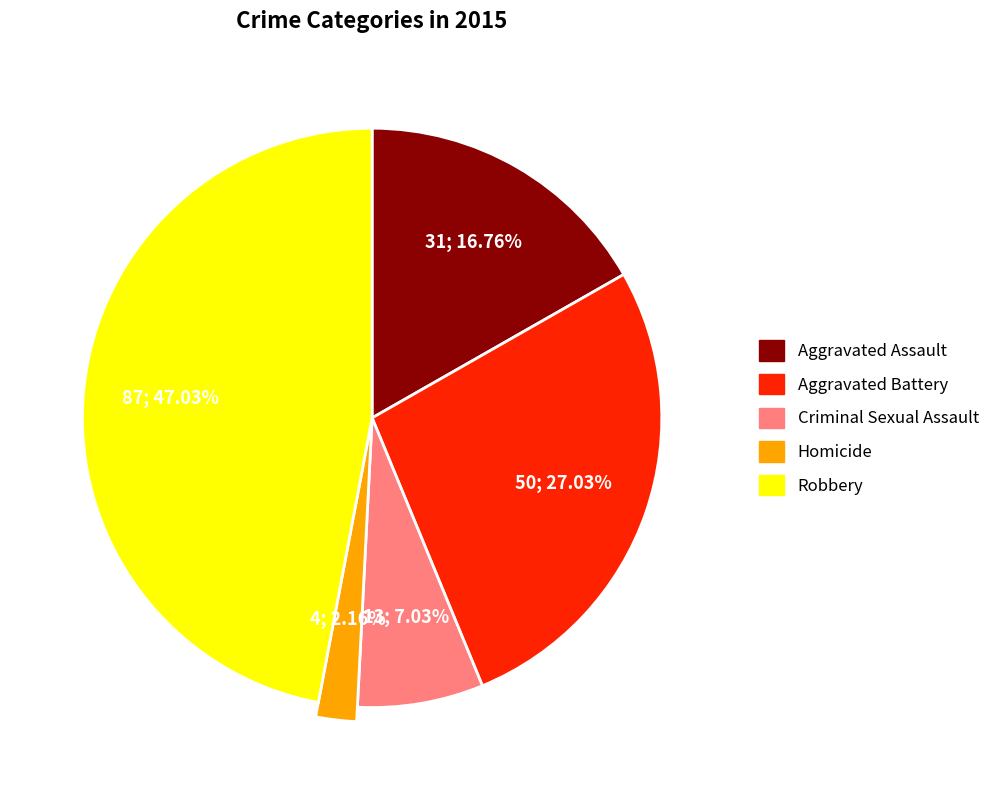

To the nearest percent, what is the combined percentage of Aggravated Assault and Robbery?

64%